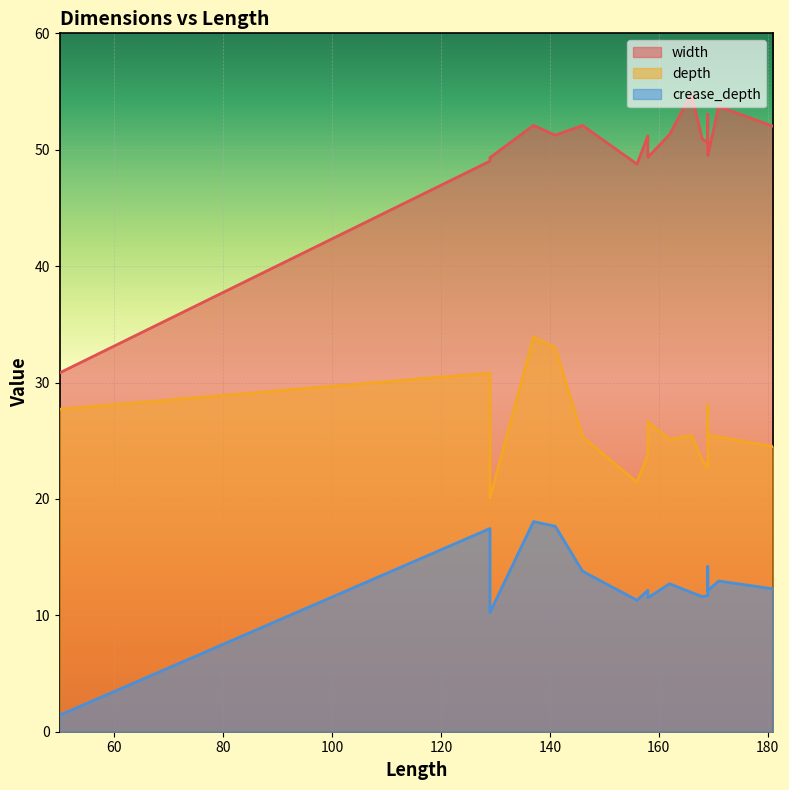

What is the average value of the width series?

50.0